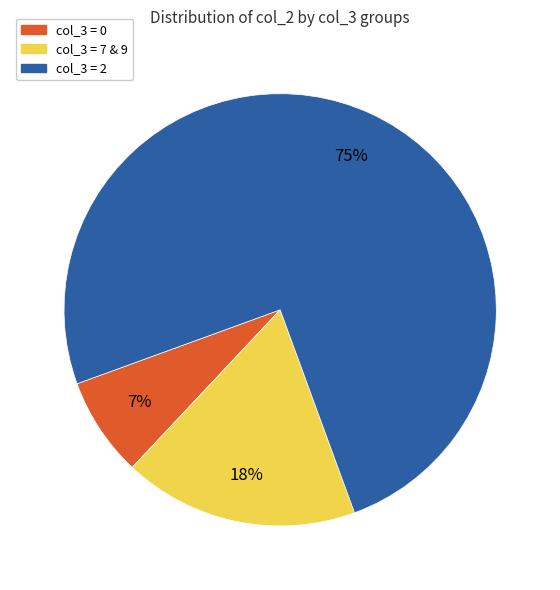

How many slices are in this pie chart?

3